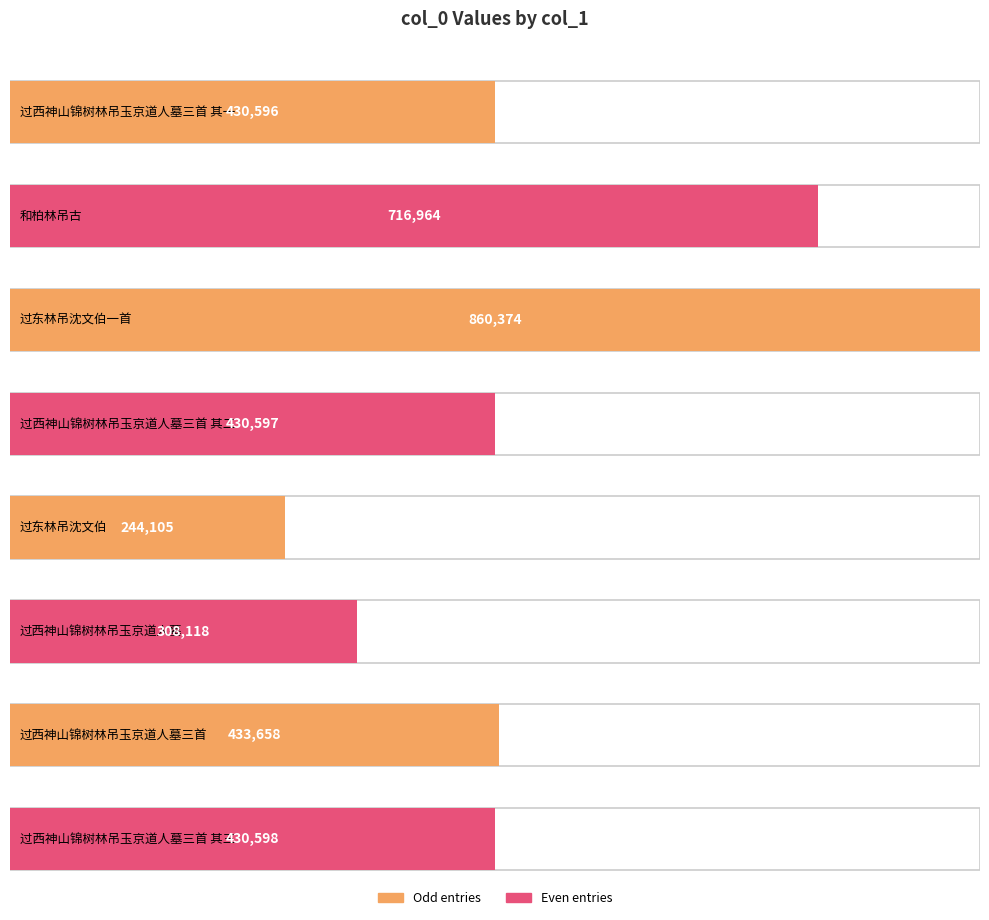

Reading left to right, extract all data points from this chart.

过西神山锦树林吊玉京道人墓三首 其一=430596	和柏林吊古=716964	过东林吊沈文伯一首=860374	过西神山锦树林吊玉京道人墓三首 其二=430597	过东林吊沈文伯=244105	过西神山锦树林吊玉京道人墓=308118	过西神山锦树林吊玉京道人墓三首=433658	过西神山锦树林吊玉京道人墓三首 其三=430598